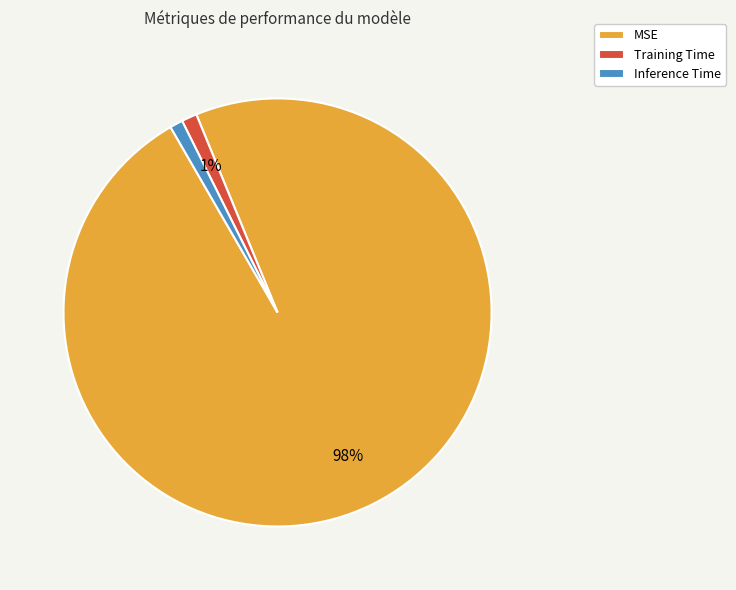

How many slices are in this pie chart?

3